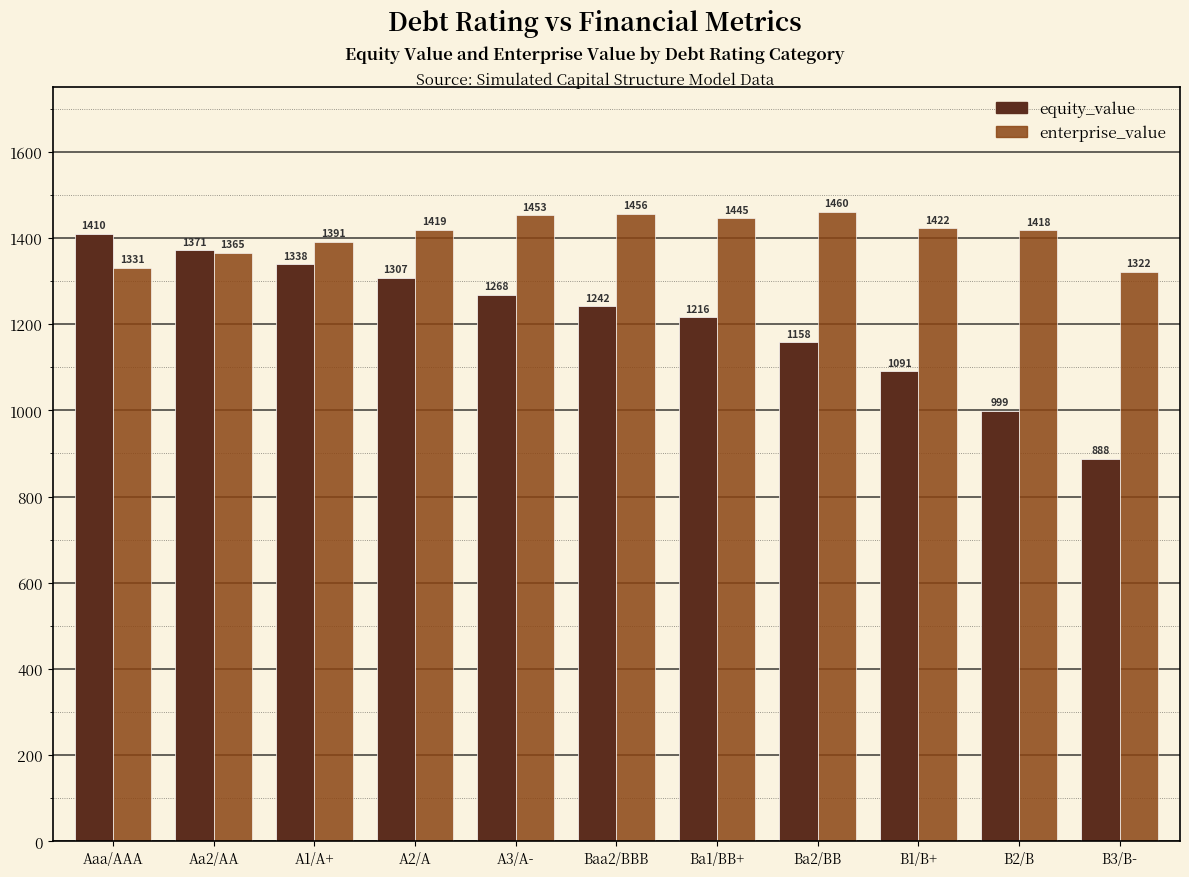

Which series has the widest spread of values?

equity_value